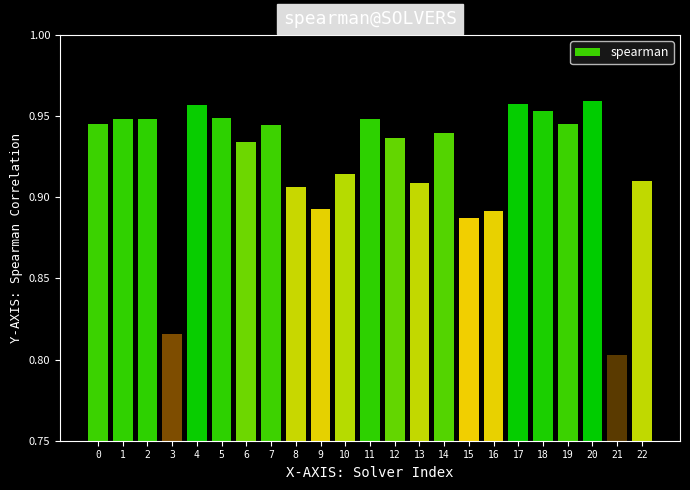

What is the sum of all values?

21.2